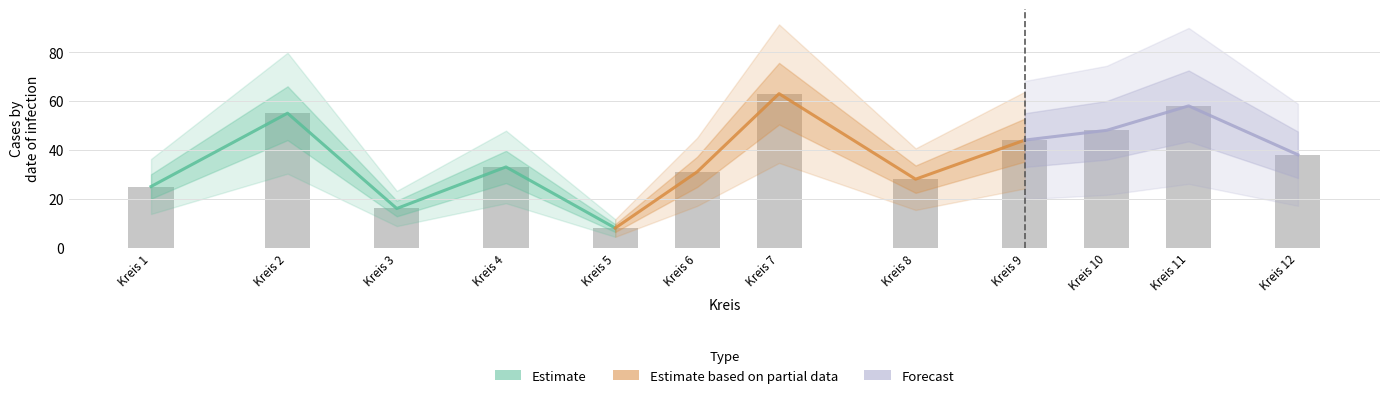

List the labels in order of value, smallest first.

Kreis 5, Kreis 3, Kreis 1, Kreis 8, Kreis 6, Kreis 4, Kreis 12, Kreis 9, Kreis 10, Kreis 2, Kreis 11, Kreis 7